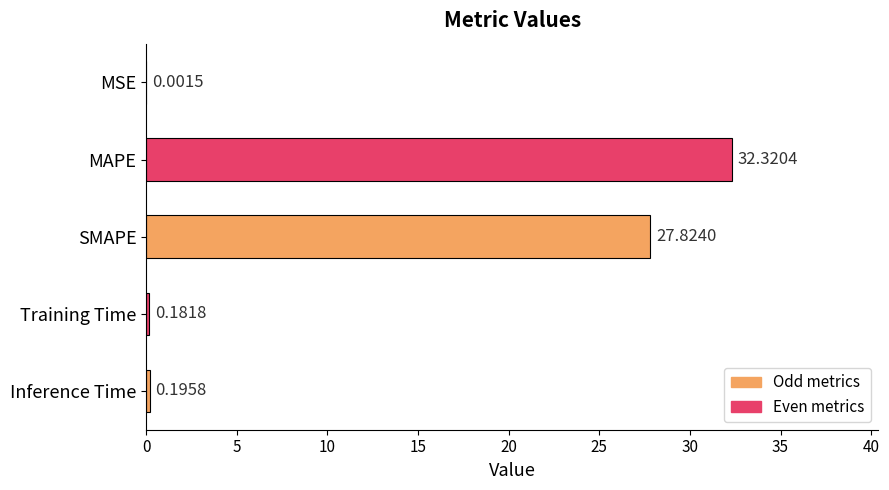

What is the change in value from MSE to MAPE?

+32.3